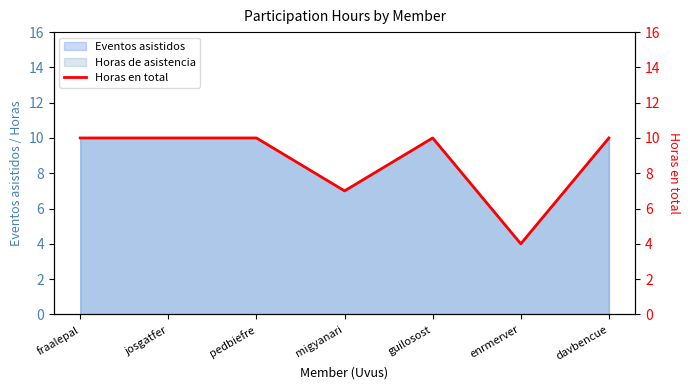

Reading left to right, transcribe all the data shown in this chart.

fraalepal=10	josgatfer=10	pedbiefre=10	migyanari=7	guilosost=10	enrmerver=4	davbencue=10